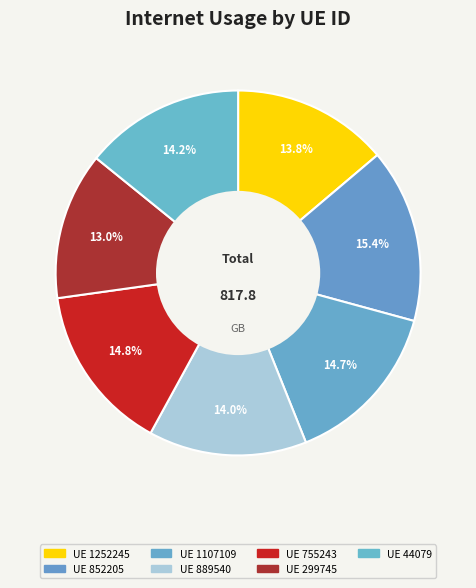

What is the smallest slice in the pie chart?

UE 299745